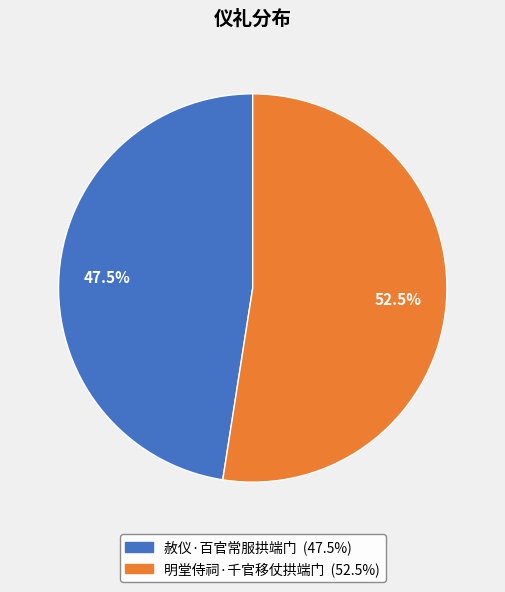

Do 明堂侍祠·千官移仗拱端门 and 赦仪·百官常服拱端门 together represent more than half of the pie?

Yes